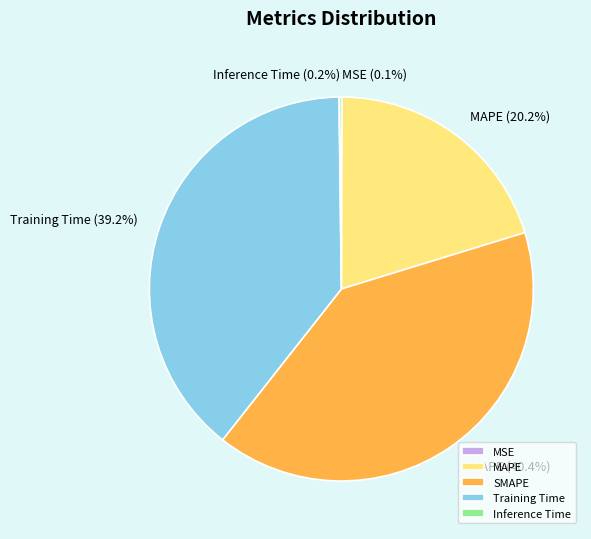

Is there any slice that represents more than half of the pie?

No